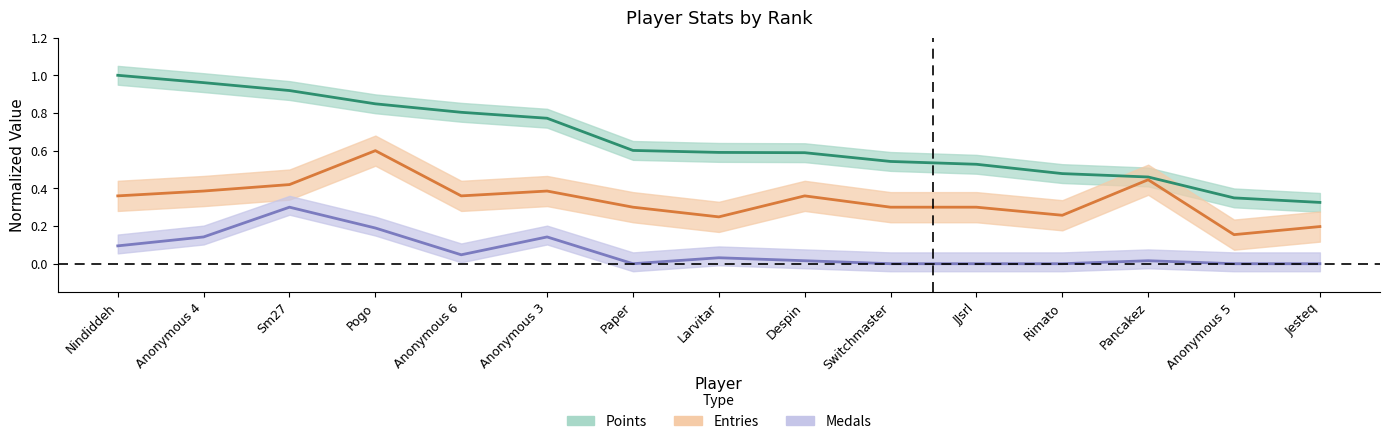

At Despin, list the series in order from smallest to largest.

Medals, Entries, Points